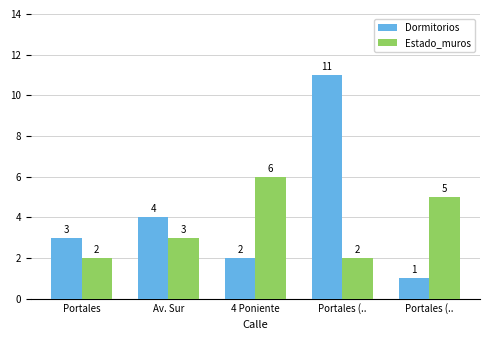

Which series has the widest spread of values?

Dormitorios